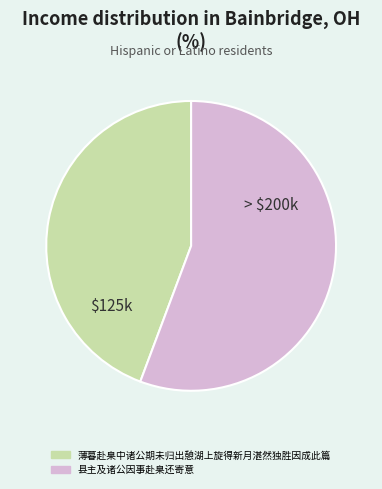

Combined, do 县主及诸公因事赴臬还寄意 and 薄暮赴臬中诸公期未归出憩湖上旋得新月湛然独胜因成此篇 account for over 50%?

Yes